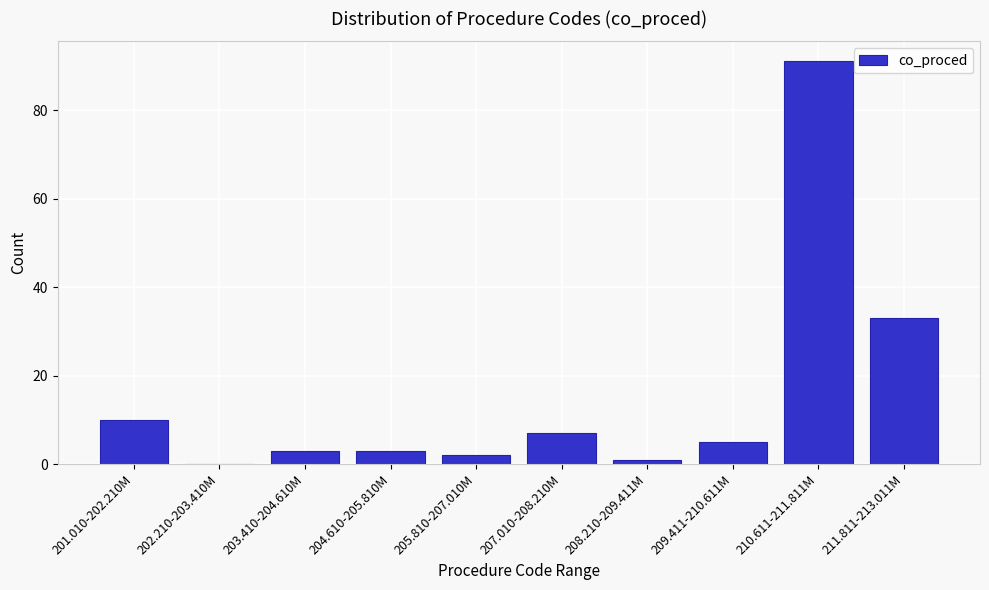

Reading left to right, extract all data points from this chart.

201.010-202.210M=10	202.210-203.410M=0	203.410-204.610M=3	204.610-205.810M=3	205.810-207.010M=2	207.010-208.210M=7	208.210-209.411M=1	209.411-210.611M=5	210.611-211.811M=91	211.811-213.011M=33